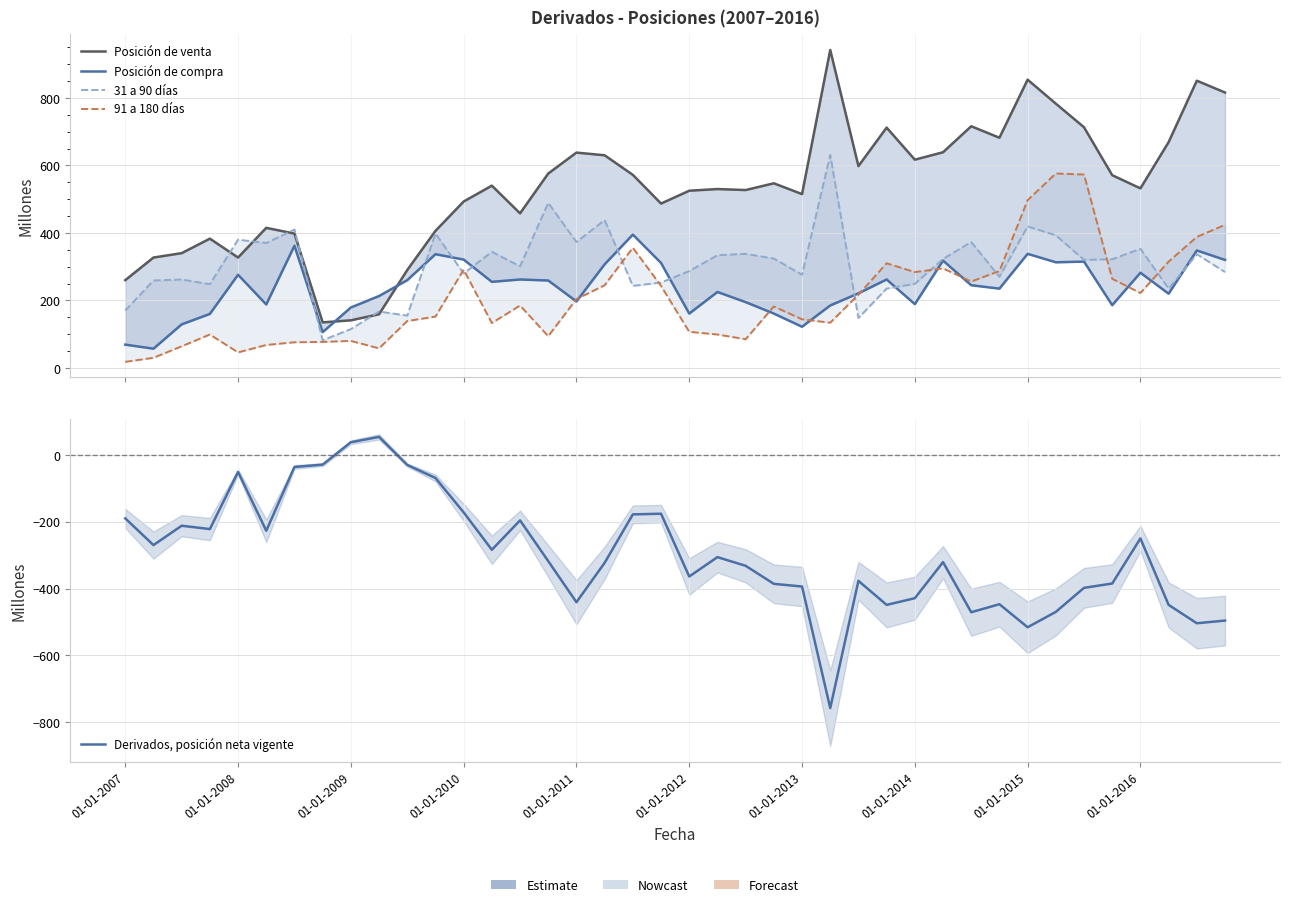

Which has a higher value, 32 or 23?

32